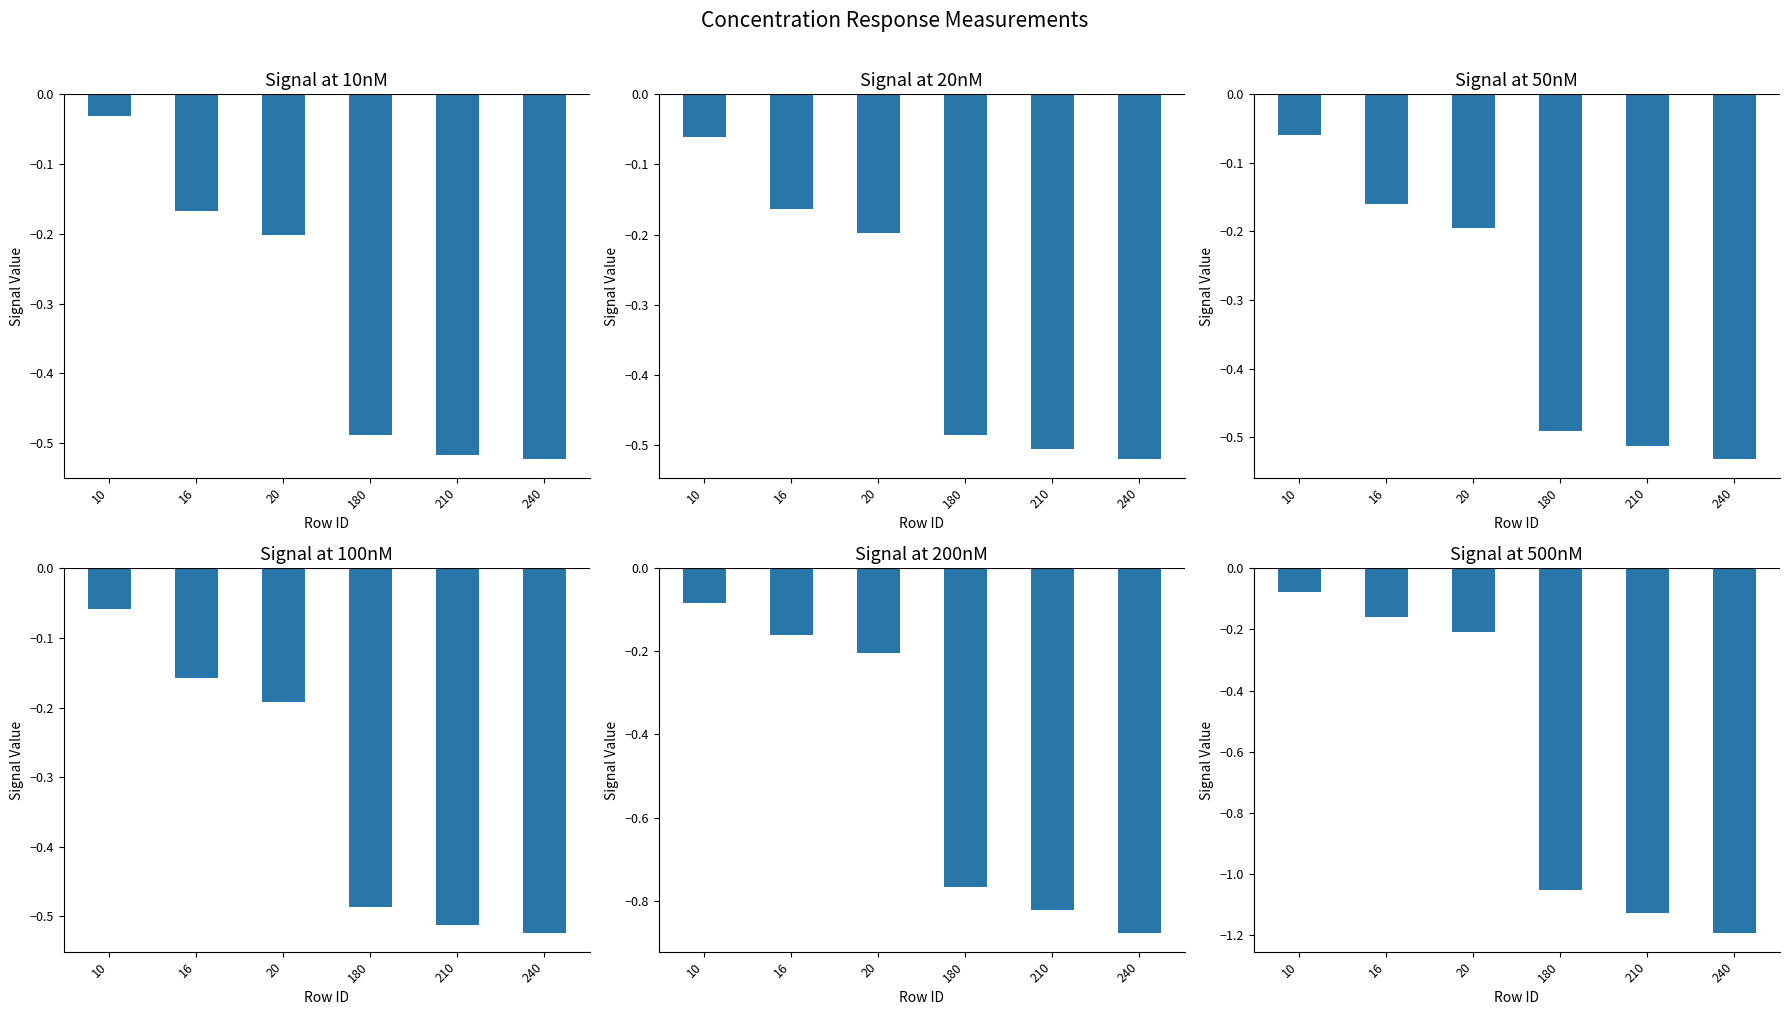

What is the sum of all 10nM values?

-1.9